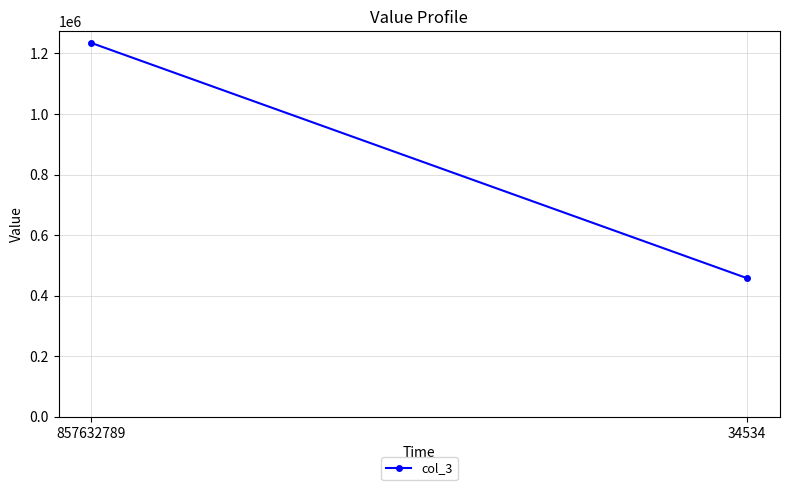

Reading left to right, extract all data points from this chart.

857632789=1234567	34534=457634